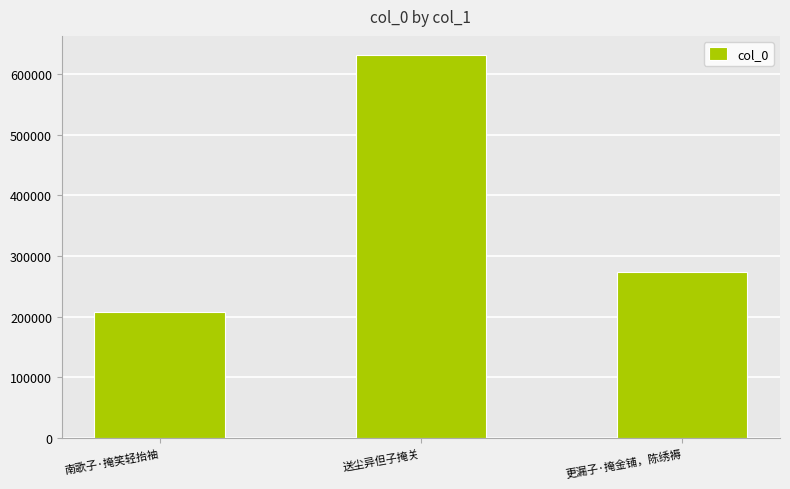

What value does the data have at 南歌子·掩笑轻抬袖, to the nearest 50?

207350